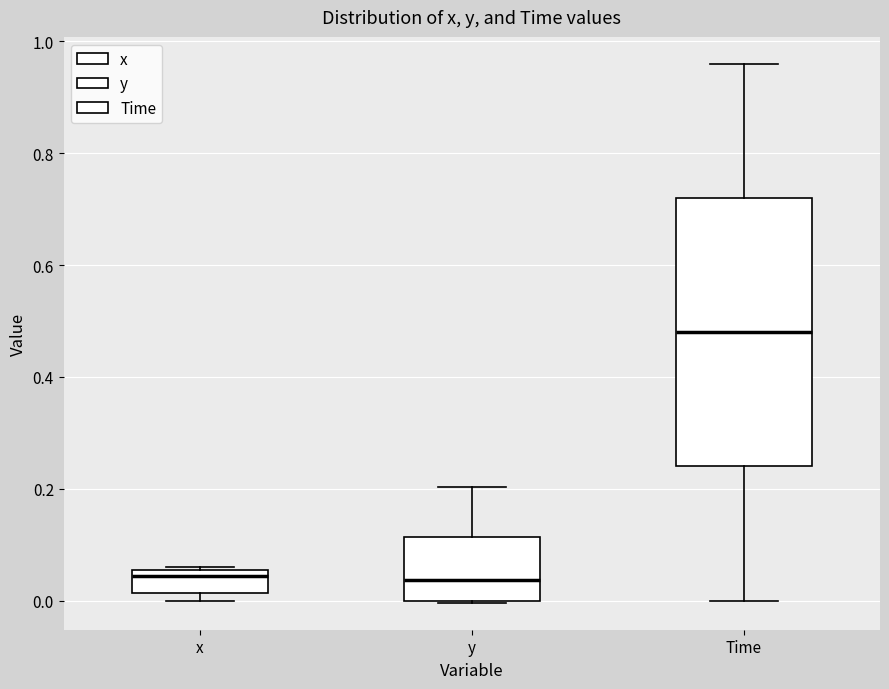

Reading left to right, read every box against the y-axis: the position of its median line, the range the box covers, and the ends of its whiskers. The values are not printed on the chart, so give them approximately, as read against the axis.

x: median 0.04, box 0.02 to 0.06, whiskers 0.00 to 0.06
y: median 0.04, box 0.00 to 0.12, whiskers 0.00 to 0.20
Time: median 0.48, box 0.24 to 0.72, whiskers 0.00 to 0.96